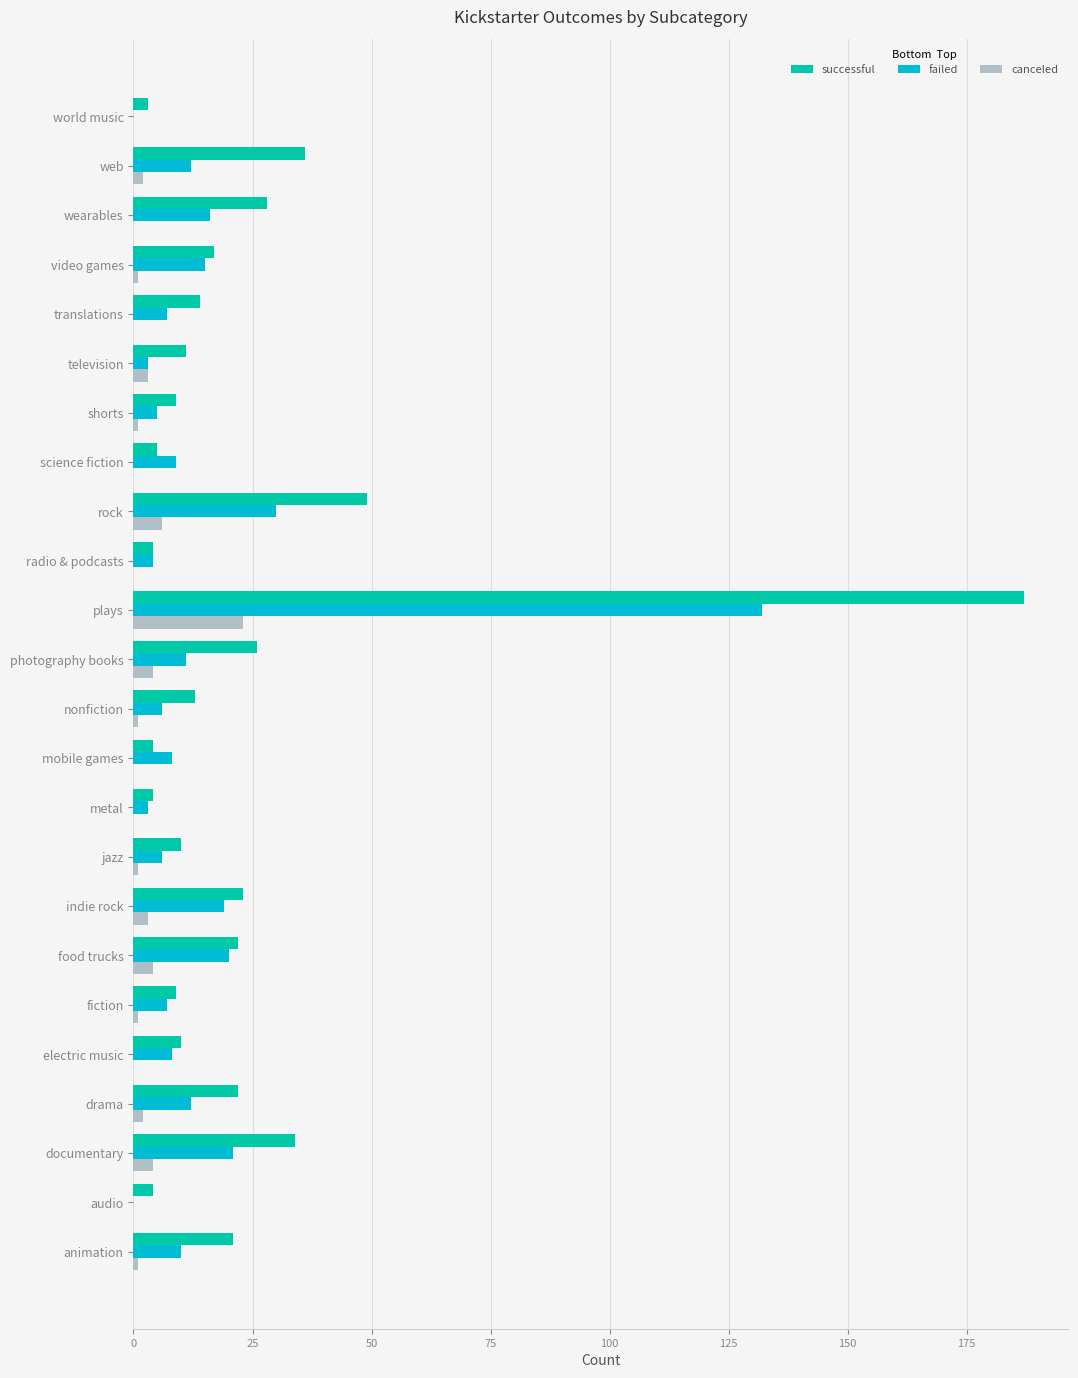

The canceled series shows 12 at translations. True or false?

False